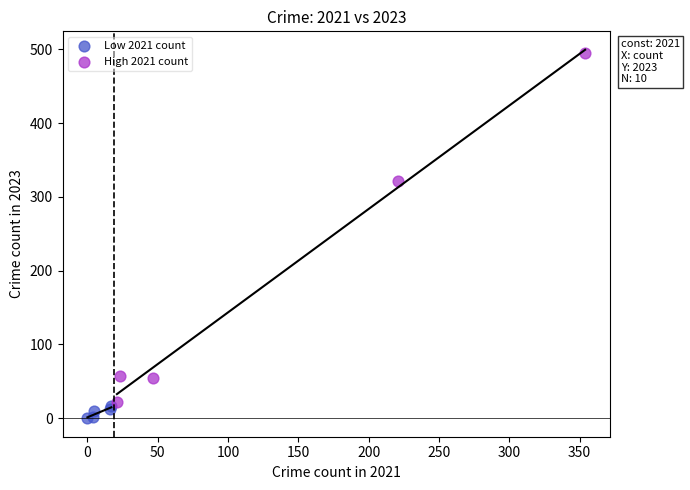

Which series contains the highest Y value?

High 2021 count